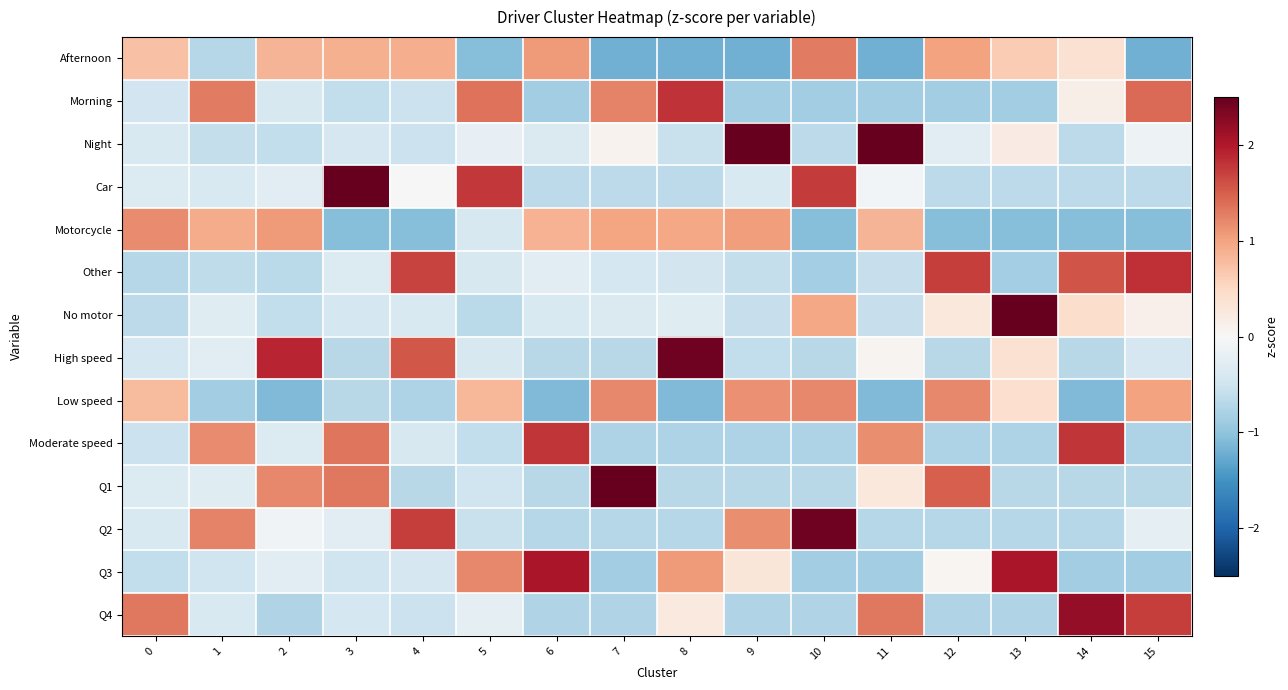

Reading left to right, extract all data points from this chart.

Afternoon: 0=0.7	1=-0.7	2=0.8	3=0.9	4=0.9	5=-1.1	6=1.1	7=-1.2	8=-1.2	9=-1.2	10=1.3	11=-1.2	12=1.0	13=0.6	14=0.4	15=-1.2
Morning: 0=-0.5	1=1.3	2=-0.4	3=-0.6	4=-0.5	5=1.3	6=-0.9	7=1.2	8=1.8	9=-0.9	10=-0.9	11=-0.9	12=-0.9	13=-0.9	14=0.1	15=1.4
Night: 0=-0.4	1=-0.6	2=-0.6	3=-0.4	4=-0.5	5=-0.2	6=-0.4	7=0.1	8=-0.6	9=2.6	10=-0.7	11=2.6	12=-0.3	13=0.2	14=-0.7	15=-0.1
Car: 0=-0.3	1=-0.4	2=-0.3	3=2.5	4=0.0	5=1.8	6=-0.7	7=-0.7	8=-0.7	9=-0.4	10=1.8	11=-0.1	12=-0.7	13=-0.7	14=-0.7	15=-0.7
Motorcycle: 0=1.2	1=0.9	2=1.1	3=-1.1	4=-1.1	5=-0.4	6=0.9	7=1.0	8=1.0	9=1.1	10=-1.1	11=0.8	12=-1.1	13=-1.1	14=-1.1	15=-1.1
Other: 0=-0.7	1=-0.6	2=-0.7	3=-0.3	4=1.7	5=-0.4	6=-0.3	7=-0.4	8=-0.5	9=-0.6	10=-0.8	11=-0.6	12=1.7	13=-0.8	14=1.6	15=1.8
No motor: 0=-0.7	1=-0.3	2=-0.6	3=-0.4	4=-0.4	5=-0.7	6=-0.4	7=-0.4	8=-0.3	9=-0.6	10=1.0	11=-0.6	12=0.3	13=3.5	14=0.4	15=0.1
High speed: 0=-0.4	1=-0.3	2=1.9	3=-0.7	4=1.5	5=-0.4	6=-0.7	7=-0.7	8=2.4	9=-0.6	10=-0.7	11=0.1	12=-0.7	13=0.4	14=-0.7	15=-0.4
Low speed: 0=0.8	1=-0.9	2=-1.1	3=-0.7	4=-0.8	5=0.8	6=-1.1	7=1.2	8=-1.1	9=1.1	10=1.2	11=-1.1	12=1.2	13=0.4	14=-1.1	15=1.0
Moderate speed: 0=-0.5	1=1.2	2=-0.3	3=1.3	4=-0.4	5=-0.6	6=1.8	7=-0.8	8=-0.8	9=-0.8	10=-0.8	11=1.2	12=-0.8	13=-0.8	14=1.8	15=-0.8
Q1: 0=-0.4	1=-0.3	2=1.2	3=1.3	4=-0.7	5=-0.5	6=-0.7	7=2.5	8=-0.7	9=-0.7	10=-0.7	11=0.3	12=1.5	13=-0.7	14=-0.7	15=-0.7
Q2: 0=-0.4	1=1.2	2=-0.1	3=-0.3	4=1.7	5=-0.5	6=-0.7	7=-0.7	8=-0.7	9=1.2	10=2.4	11=-0.7	12=-0.7	13=-0.7	14=-0.7	15=-0.2
Q3: 0=-0.6	1=-0.5	2=-0.3	3=-0.5	4=-0.4	5=1.2	6=2.0	7=-0.9	8=1.1	9=0.3	10=-0.9	11=-0.9	12=0.0	13=2.0	14=-0.9	15=-0.9
Q4: 0=1.3	1=-0.4	2=-0.7	3=-0.4	4=-0.5	5=-0.2	6=-0.7	7=-0.7	8=0.2	9=-0.7	10=-0.7	11=1.3	12=-0.7	13=-0.7	14=2.2	15=1.7